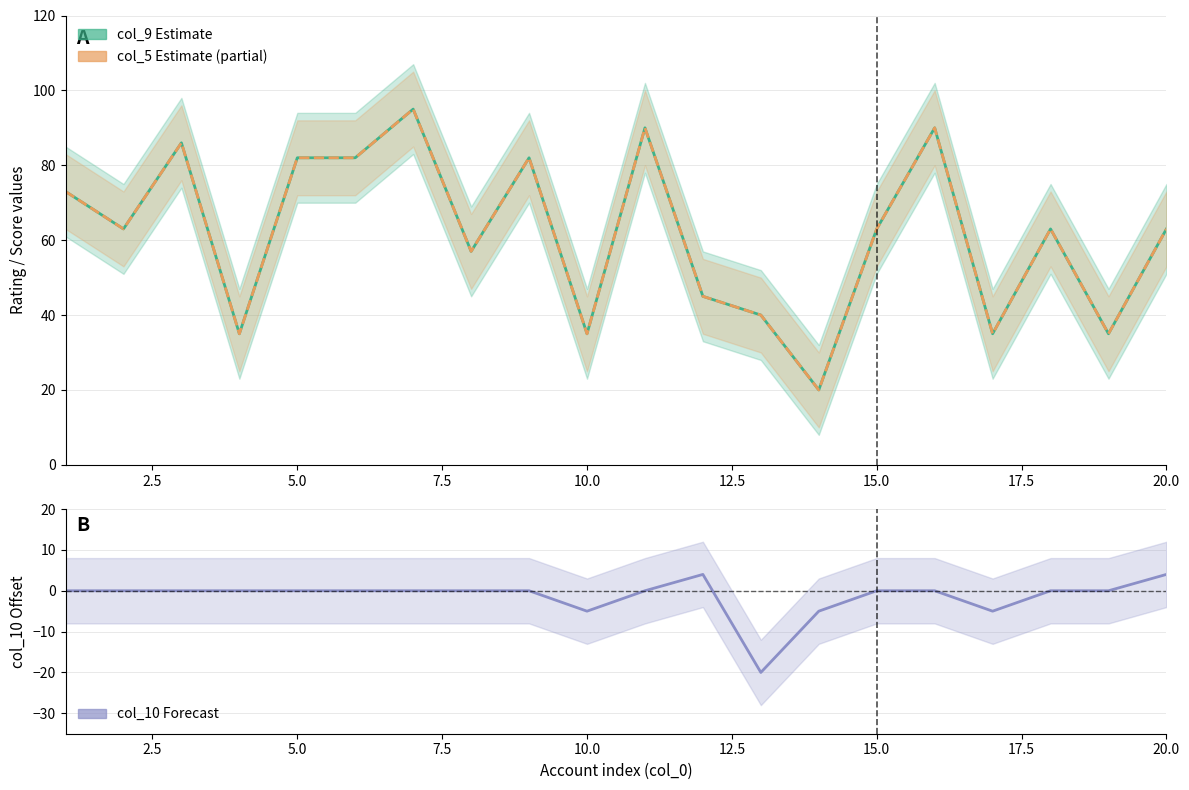

At 10.0, list the series in order from smallest to largest.

col_10 (Offset), col_9 (Rating), col_5 (Score)